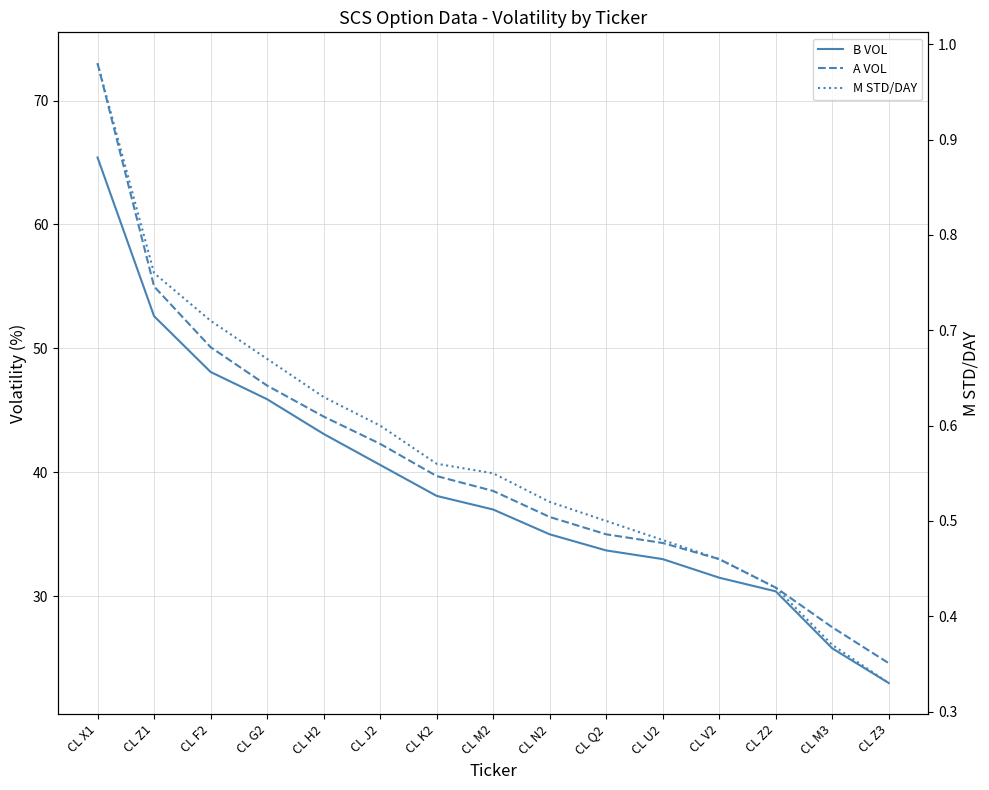

How many values in the A VOL series exceed 38?

8